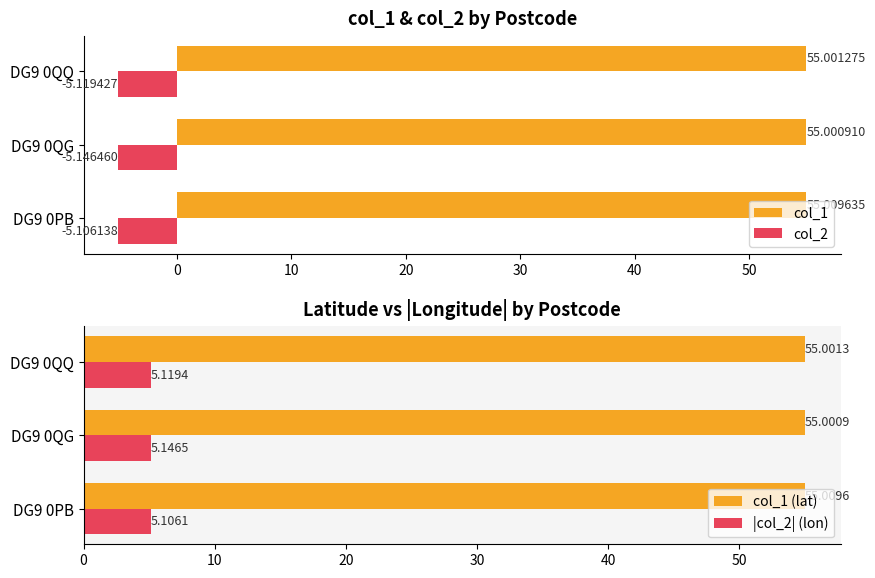

The value of col_1 at DG9 0PB is 55.0. True or false?

True